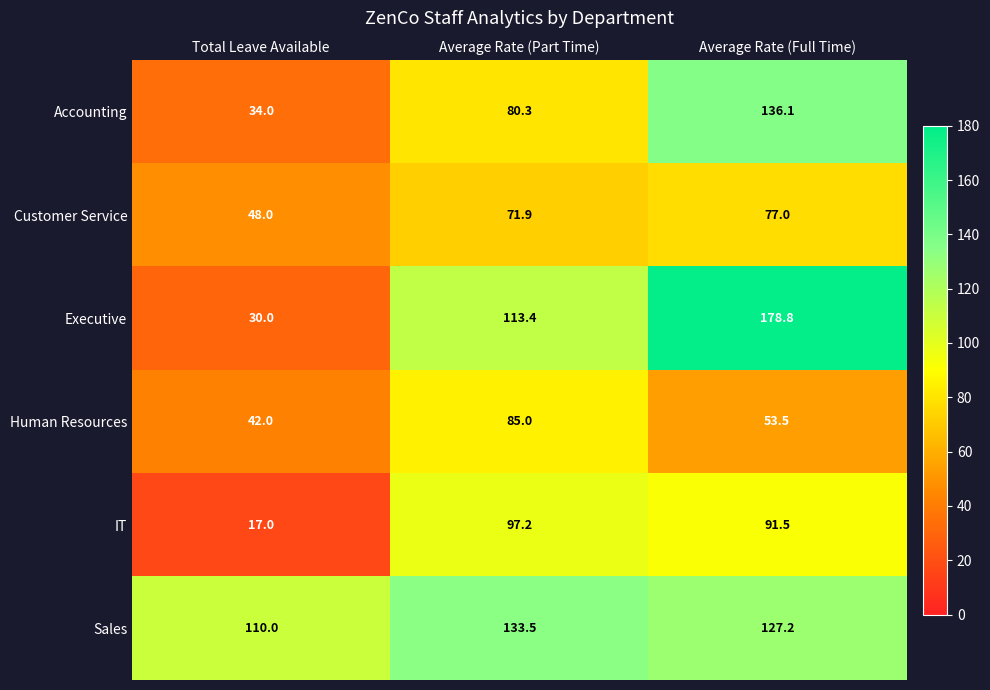

Where is IT nearest to the value 57?

Average Rate (Full Time)